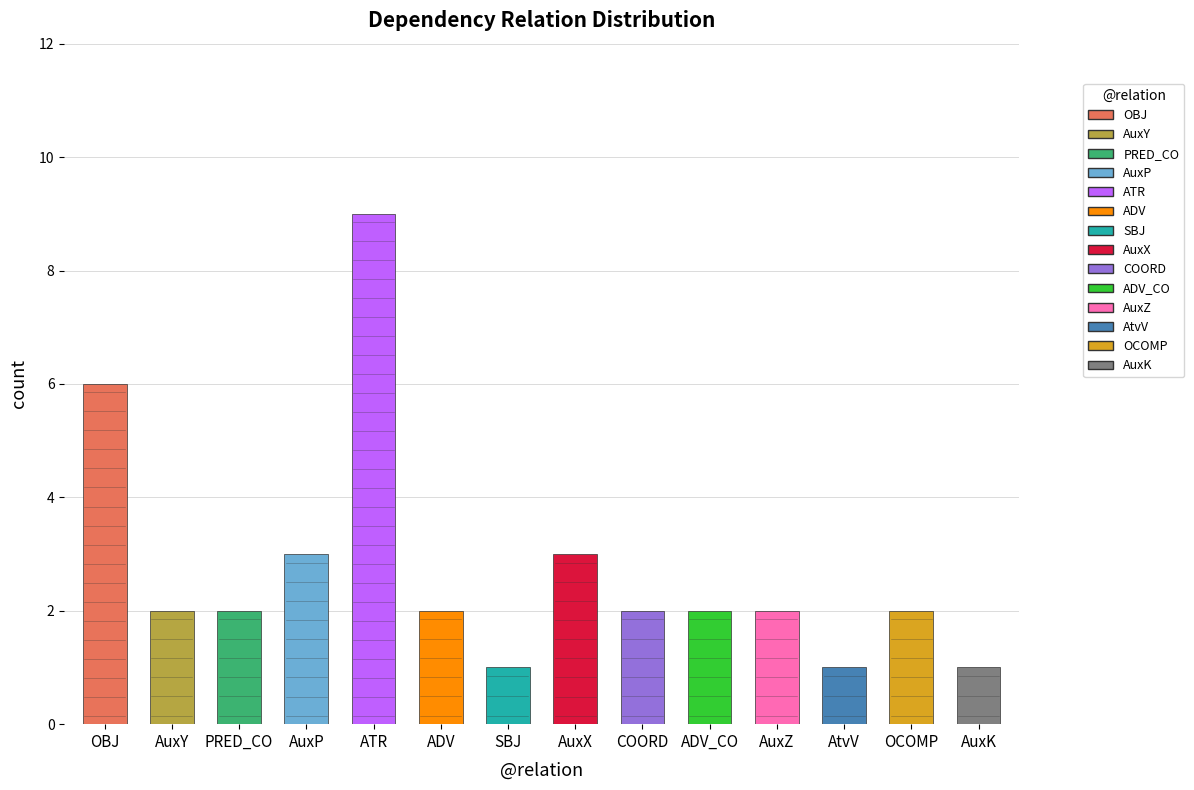

Rank the categories by value from lowest to highest.

SBJ, AtvV, AuxK, AuxY, PRED_CO, ADV, COORD, ADV_CO, AuxZ, OCOMP, AuxP, AuxX, OBJ, ATR